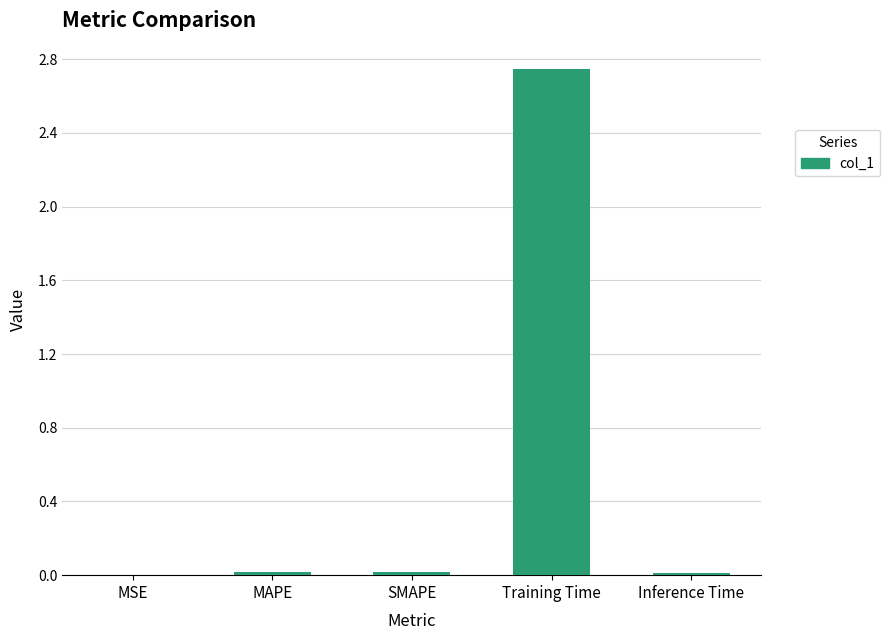

What is the sum of all values?

2.8